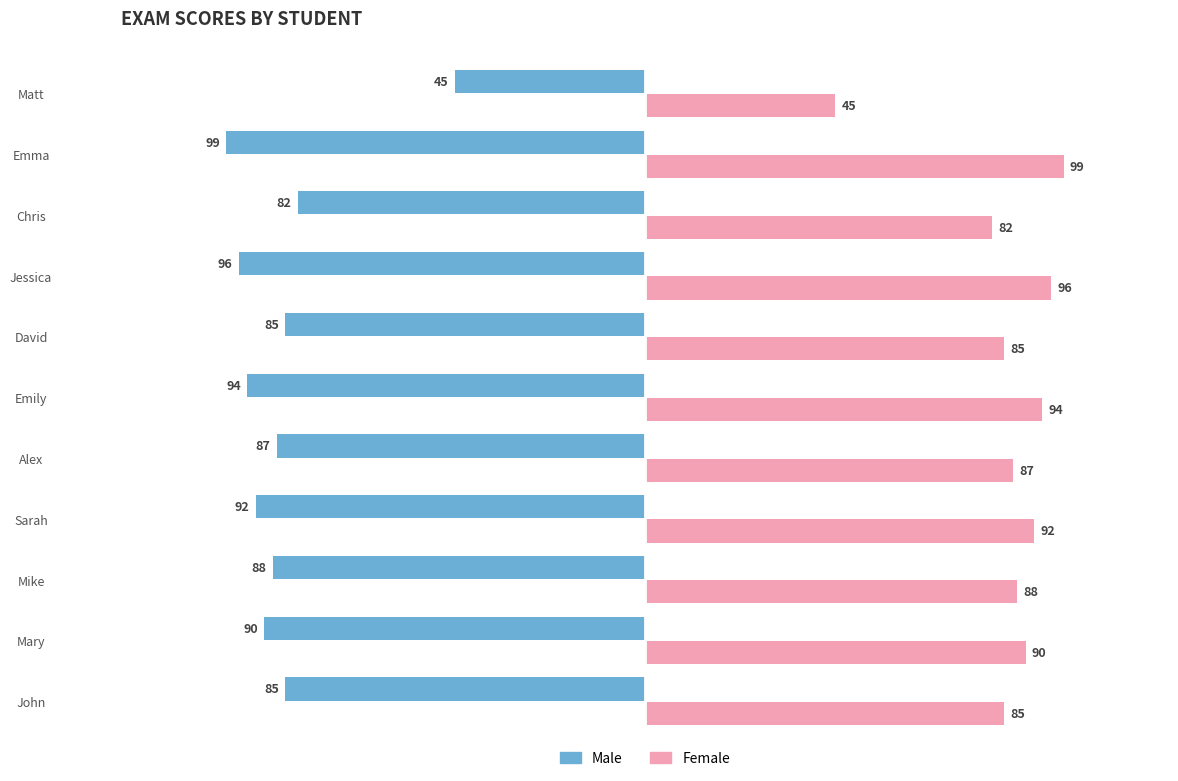

Which series has the largest total across all categories?

Female